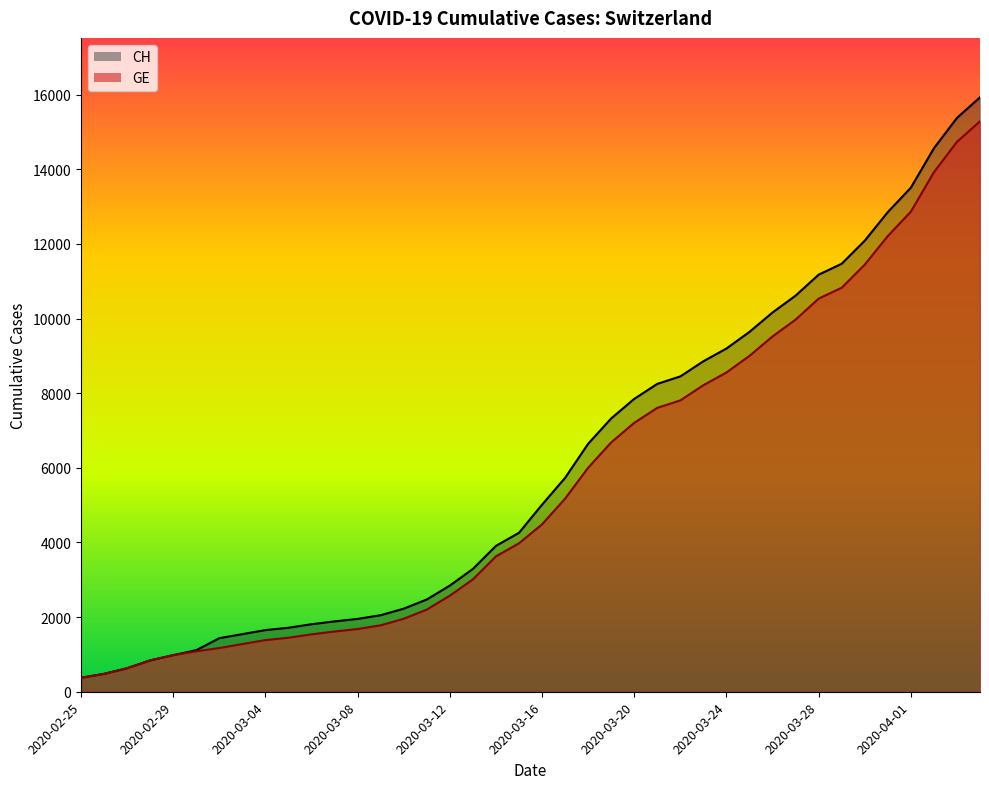

True or false: GE and CH intersect in this chart.

False